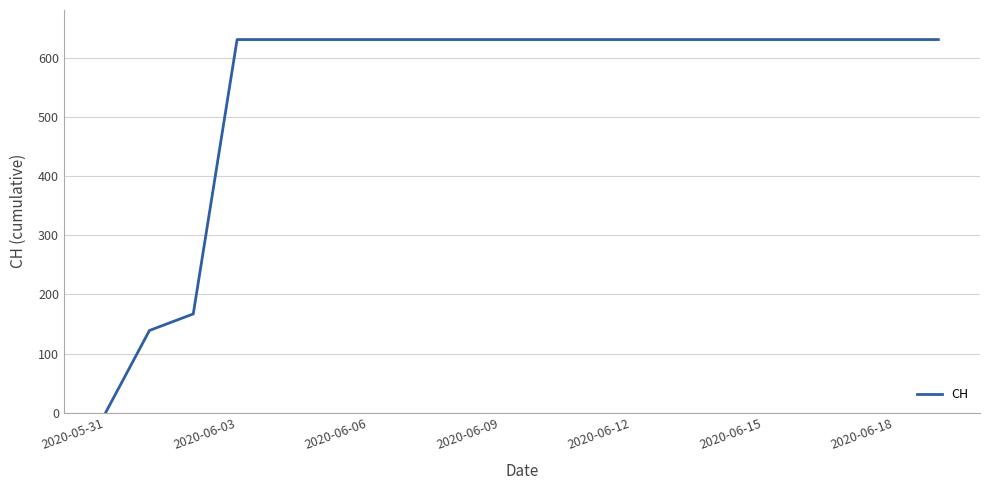

What is the difference between the maximum and minimum values?

631